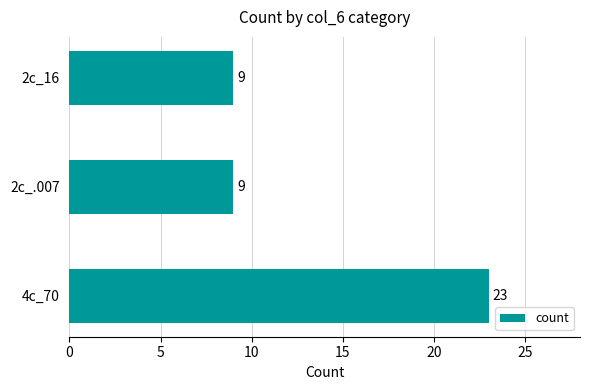

How many distinct data groups are displayed?

1